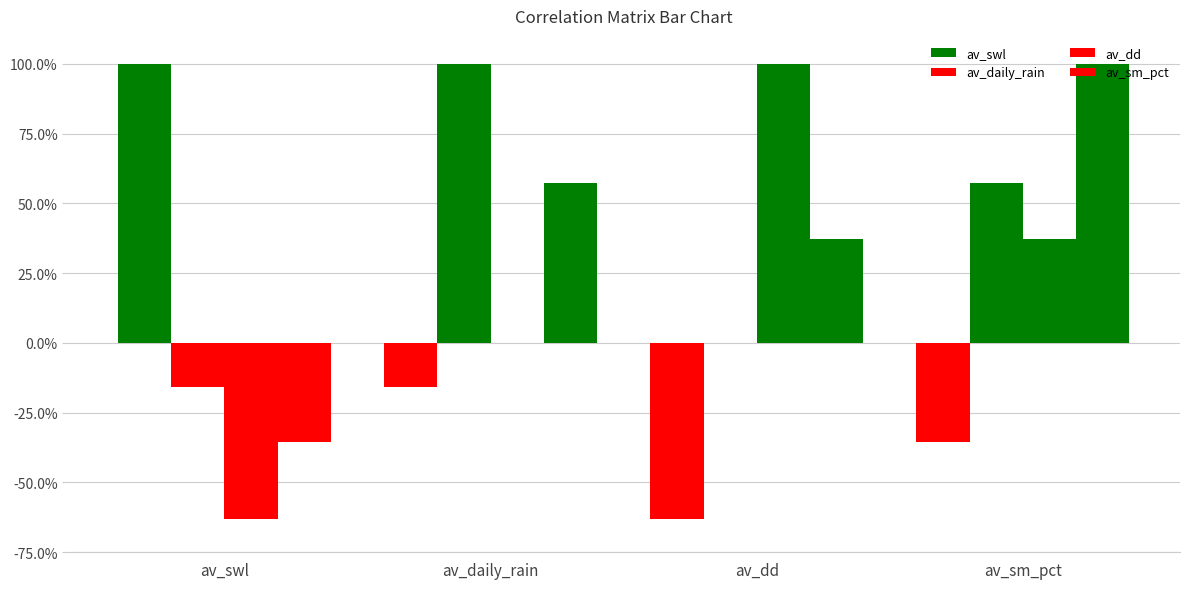

At how many categories does at least one series exceed 0?

4